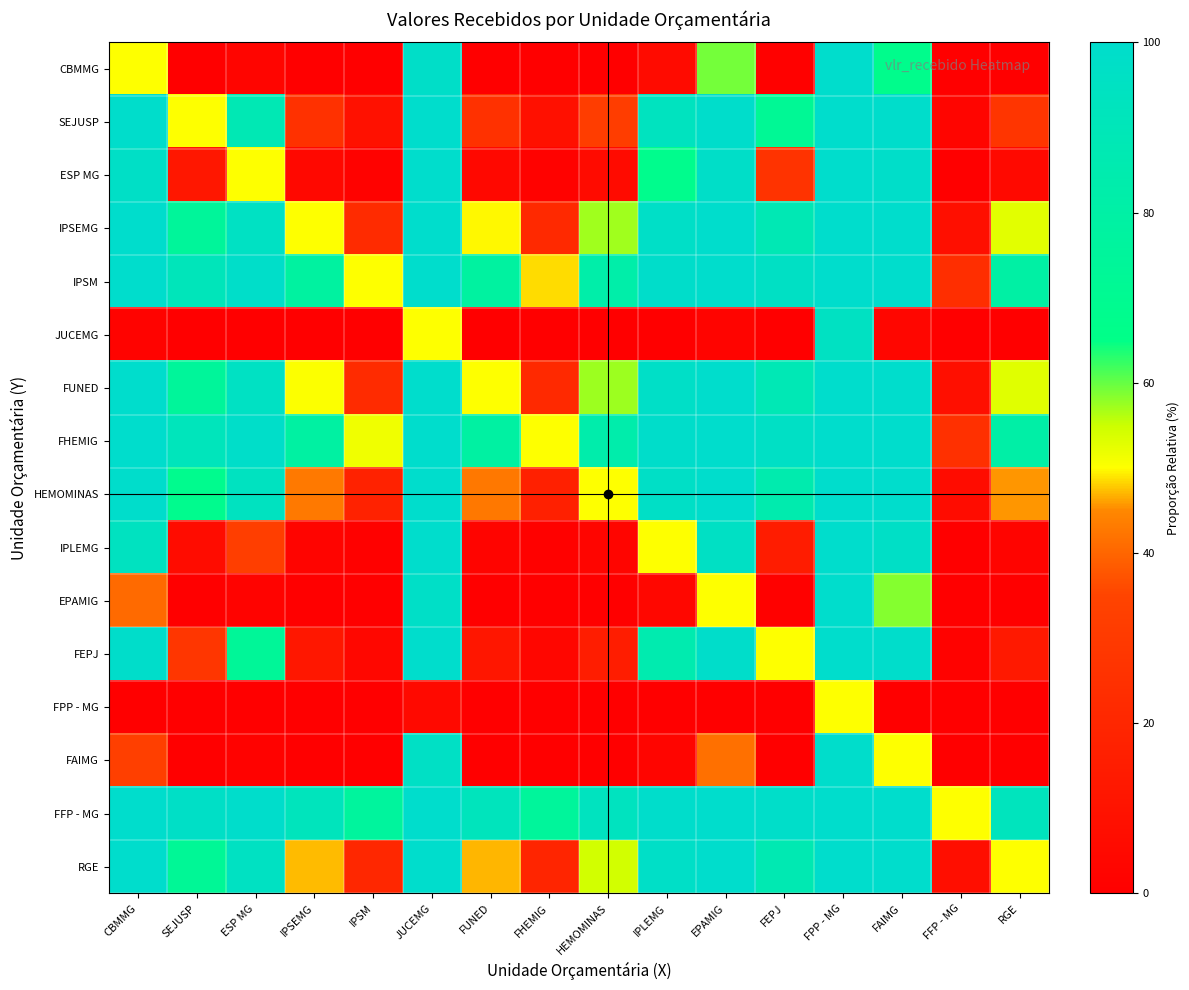

Reading right to left, extract all data points from this chart.

CBMMG: RGE=0.2	FFP - MG=0.0	FAIMG=67.2	FPP - MG=99.9	FEPJ=1.1	EPAMIG=59.3	IPLEMG=6.0	HEMOMINAS=0.2	FHEMIG=0.0	FUNED=0.1	JUCEMG=98.2	IPSM=0.0	IPSEMG=0.1	ESP MG=3.0	SEJUSP=0.4	CBMMG=50.0
SEJUSP: RGE=27.9	FFP - MG=3.0	FAIMG=99.8	FPP - MG=100.0	FEPJ=71.9	EPAMIG=99.7	IPLEMG=93.7	HEMOMINAS=31.5	FHEMIG=8.6	FUNED=25.6	JUCEMG=100.0	IPSM=9.0	IPSEMG=25.7	ESP MG=87.7	SEJUSP=50.0	CBMMG=99.6
ESP MG: RGE=5.2	FFP - MG=0.4	FAIMG=98.5	FPP - MG=100.0	FEPJ=26.5	EPAMIG=97.9	IPLEMG=67.7	HEMOMINAS=6.1	FHEMIG=1.3	FUNED=4.6	JUCEMG=99.9	IPSM=1.4	IPSEMG=4.6	ESP MG=50.0	SEJUSP=12.3	CBMMG=97.0
IPSEMG: RGE=52.7	FFP - MG=8.2	FAIMG=99.9	FPP - MG=100.0	FEPJ=88.1	EPAMIG=99.9	IPLEMG=97.7	HEMOMINAS=57.1	FHEMIG=21.3	FUNED=49.8	JUCEMG=100.0	IPSM=22.3	IPSEMG=50.0	ESP MG=95.4	SEJUSP=74.3	CBMMG=99.9
IPSM: RGE=79.6	FFP - MG=23.8	FAIMG=100.0	FPP - MG=100.0	FEPJ=96.3	EPAMIG=100.0	IPLEMG=99.3	HEMOMINAS=82.3	FHEMIG=48.5	FUNED=77.6	JUCEMG=100.0	IPSM=50.0	IPSEMG=77.7	ESP MG=98.6	SEJUSP=91.0	CBMMG=100.0
JUCEMG: RGE=0.0	FFP - MG=0.0	FAIMG=3.7	FPP - MG=94.7	FEPJ=0.0	EPAMIG=2.7	IPLEMG=0.1	HEMOMINAS=0.0	FHEMIG=0.0	FUNED=0.0	JUCEMG=50.0	IPSM=0.0	IPSEMG=0.0	ESP MG=0.1	SEJUSP=0.0	CBMMG=1.8
FUNED: RGE=52.9	FFP - MG=8.3	FAIMG=99.9	FPP - MG=100.0	FEPJ=88.2	EPAMIG=99.9	IPLEMG=97.7	HEMOMINAS=57.3	FHEMIG=21.4	FUNED=50.0	JUCEMG=100.0	IPSM=22.4	IPSEMG=50.2	ESP MG=95.4	SEJUSP=74.4	CBMMG=99.9
FHEMIG: RGE=80.5	FFP - MG=24.9	FAIMG=100.0	FPP - MG=100.0	FEPJ=96.5	EPAMIG=100.0	IPLEMG=99.4	HEMOMINAS=83.1	FHEMIG=50.0	FUNED=78.6	JUCEMG=100.0	IPSM=51.5	IPSEMG=78.7	ESP MG=98.7	SEJUSP=91.4	CBMMG=100.0
HEMOMINAS: RGE=45.6	FFP - MG=6.3	FAIMG=99.9	FPP - MG=100.0	FEPJ=84.8	EPAMIG=99.9	IPLEMG=97.0	HEMOMINAS=50.0	FHEMIG=16.9	FUNED=42.7	JUCEMG=100.0	IPSM=17.7	IPSEMG=42.9	ESP MG=93.9	SEJUSP=68.5	CBMMG=99.8
IPLEMG: RGE=2.5	FFP - MG=0.2	FAIMG=97.0	FPP - MG=100.0	FEPJ=14.6	EPAMIG=95.8	IPLEMG=50.0	HEMOMINAS=3.0	FHEMIG=0.6	FUNED=2.3	JUCEMG=99.9	IPSM=0.7	IPSEMG=2.3	ESP MG=32.3	SEJUSP=6.3	CBMMG=94.0
EPAMIG: RGE=0.1	FFP - MG=0.0	FAIMG=58.4	FPP - MG=99.8	FEPJ=0.7	EPAMIG=50.0	IPLEMG=4.2	HEMOMINAS=0.1	FHEMIG=0.0	FUNED=0.1	JUCEMG=97.3	IPSM=0.0	IPSEMG=0.1	ESP MG=2.1	SEJUSP=0.3	CBMMG=40.7
FEPJ: RGE=13.1	FFP - MG=1.2	FAIMG=99.5	FPP - MG=100.0	FEPJ=50.0	EPAMIG=99.3	IPLEMG=85.4	HEMOMINAS=15.2	FHEMIG=3.5	FUNED=11.8	JUCEMG=100.0	IPSM=3.7	IPSEMG=11.9	ESP MG=73.5	SEJUSP=28.1	CBMMG=98.9
FPP - MG: RGE=0.0	FFP - MG=0.0	FAIMG=0.2	FPP - MG=50.0	FEPJ=0.0	EPAMIG=0.2	IPLEMG=0.0	HEMOMINAS=0.0	FHEMIG=0.0	FUNED=0.0	JUCEMG=5.3	IPSM=0.0	IPSEMG=0.0	ESP MG=0.0	SEJUSP=0.0	CBMMG=0.1
FAIMG: RGE=0.1	FFP - MG=0.0	FAIMG=50.0	FPP - MG=99.8	FEPJ=0.5	EPAMIG=41.6	IPLEMG=3.0	HEMOMINAS=0.1	FHEMIG=0.0	FUNED=0.1	JUCEMG=96.3	IPSM=0.0	IPSEMG=0.1	ESP MG=1.5	SEJUSP=0.2	CBMMG=32.8
FFP - MG: RGE=92.6	FFP - MG=50.0	FAIMG=100.0	FPP - MG=100.0	FEPJ=98.8	EPAMIG=100.0	IPLEMG=99.8	HEMOMINAS=93.7	FHEMIG=75.1	FUNED=91.7	JUCEMG=100.0	IPSM=76.2	IPSEMG=91.8	ESP MG=99.6	SEJUSP=97.0	CBMMG=100.0
RGE: RGE=50.0	FFP - MG=7.4	FAIMG=99.9	FPP - MG=100.0	FEPJ=86.9	EPAMIG=99.9	IPLEMG=97.5	HEMOMINAS=54.4	FHEMIG=19.5	FUNED=47.1	JUCEMG=100.0	IPSM=20.4	IPSEMG=47.3	ESP MG=94.8	SEJUSP=72.1	CBMMG=99.8